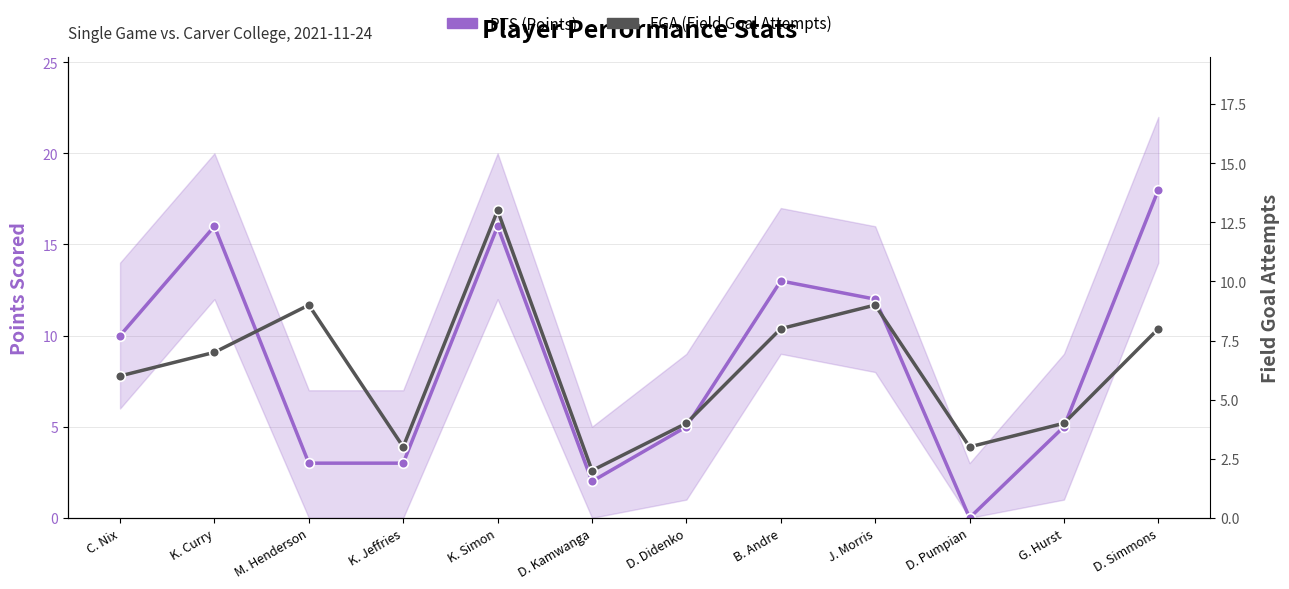

Which series ends up on top after the final intersection of PTS (Points) and FGA (Field Goal Attempts)?

PTS (Points)